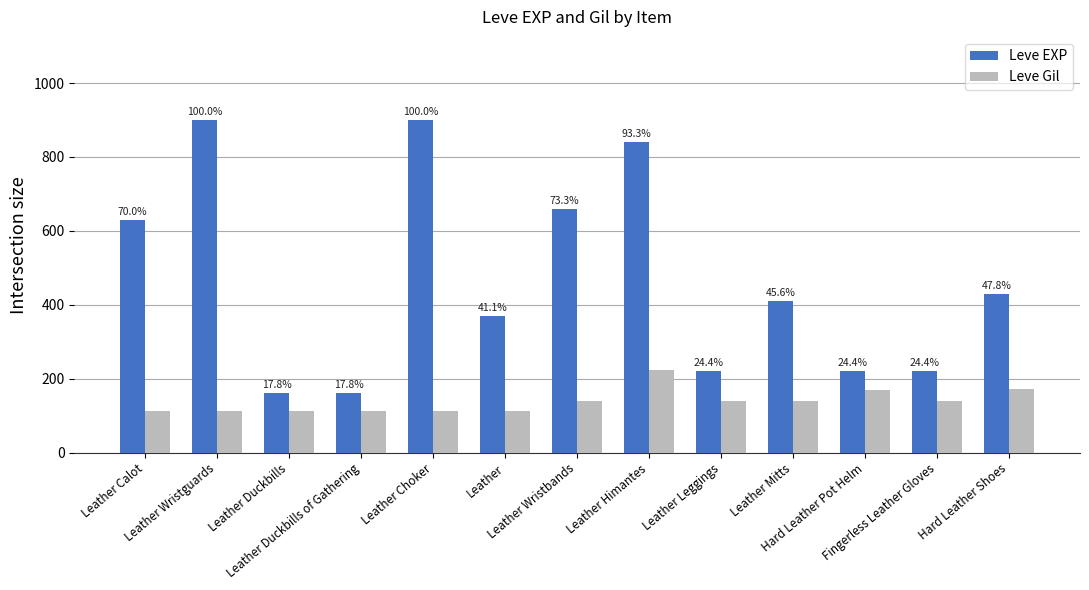

What is the sum of the Leve EXP values at Leather Mitts and Fingerless Leather Gloves?

630